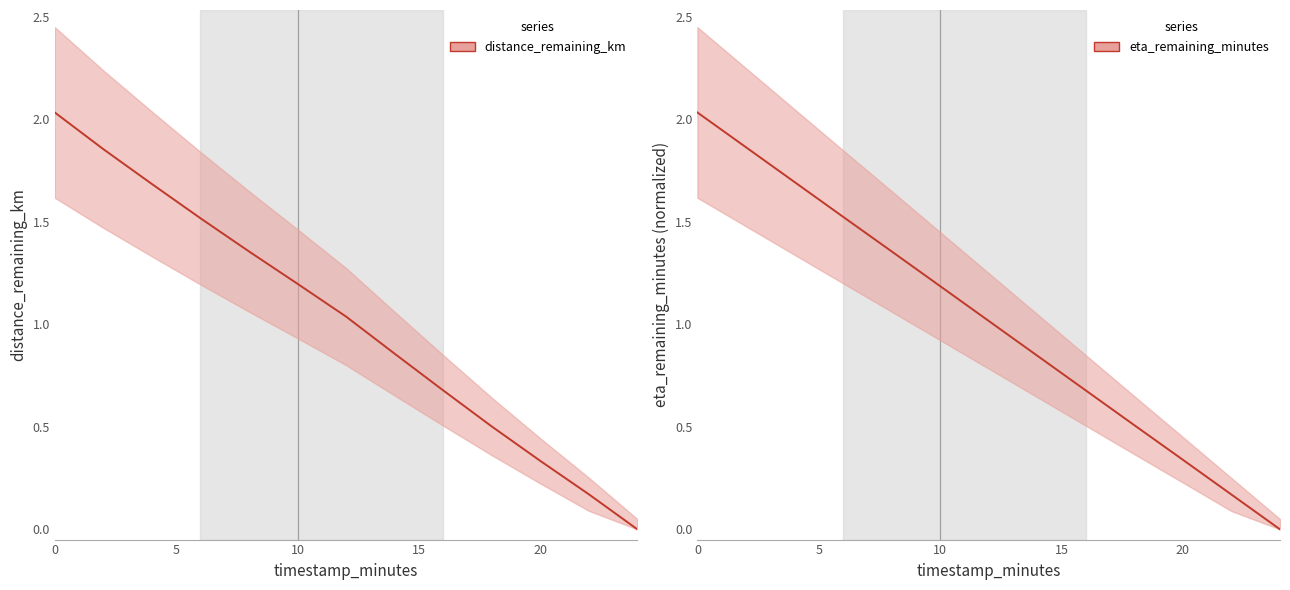

How many series are shown in this chart?

2